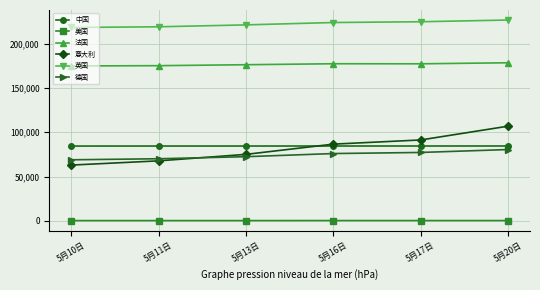

What is the sum of all 德国 values?

445095